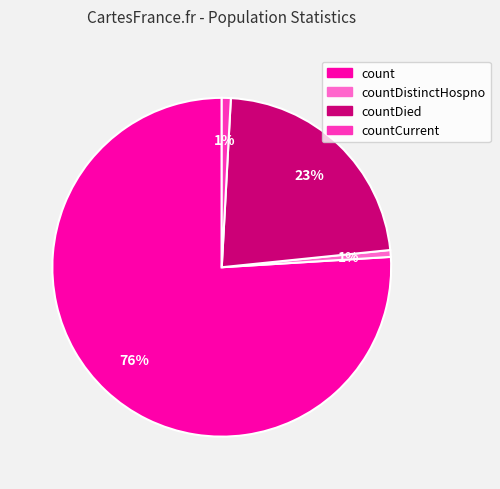

To the nearest percent, what is the average slice percentage?

25%